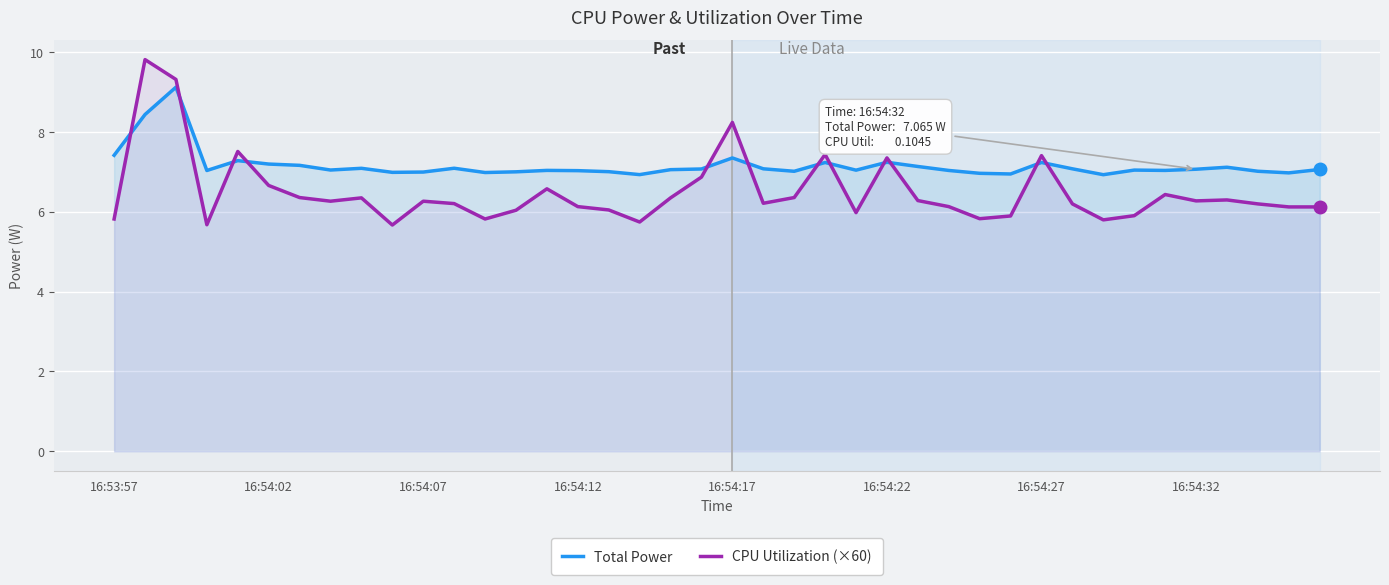

The CPU Utilization (×60) series shows 11.1 at 31. True or false?

False